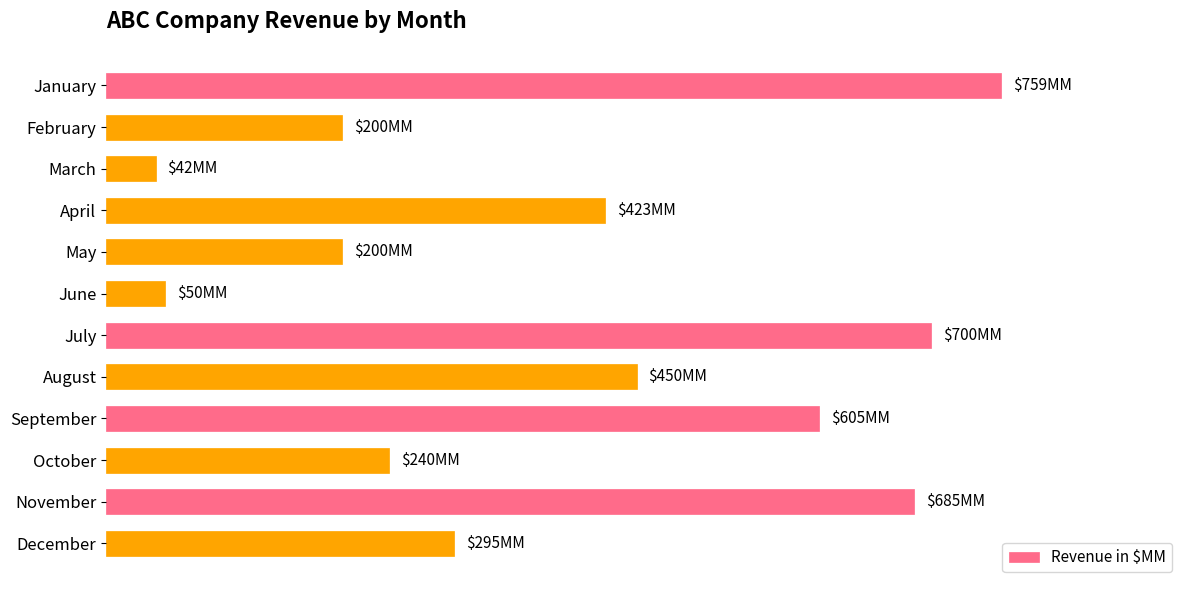

At which label is the value closest to 400?

April